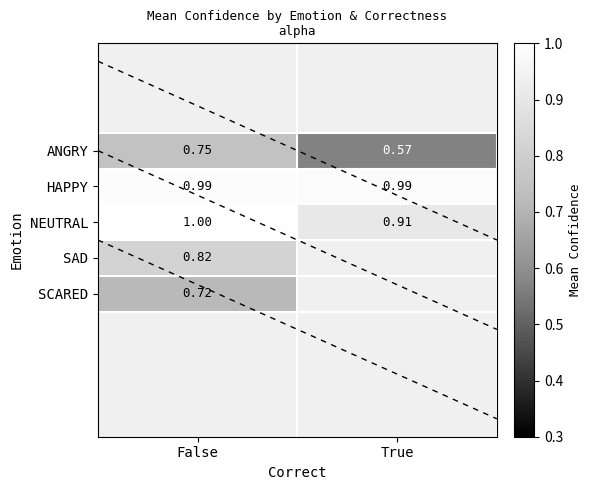

List the labels in order of NEUTRAL value, smallest first.

True, False